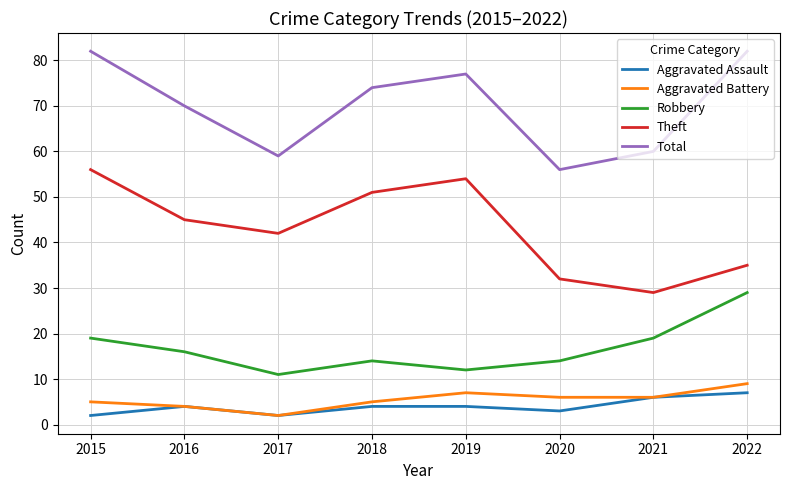

Is it true that Total equals 77 at 2019?

True